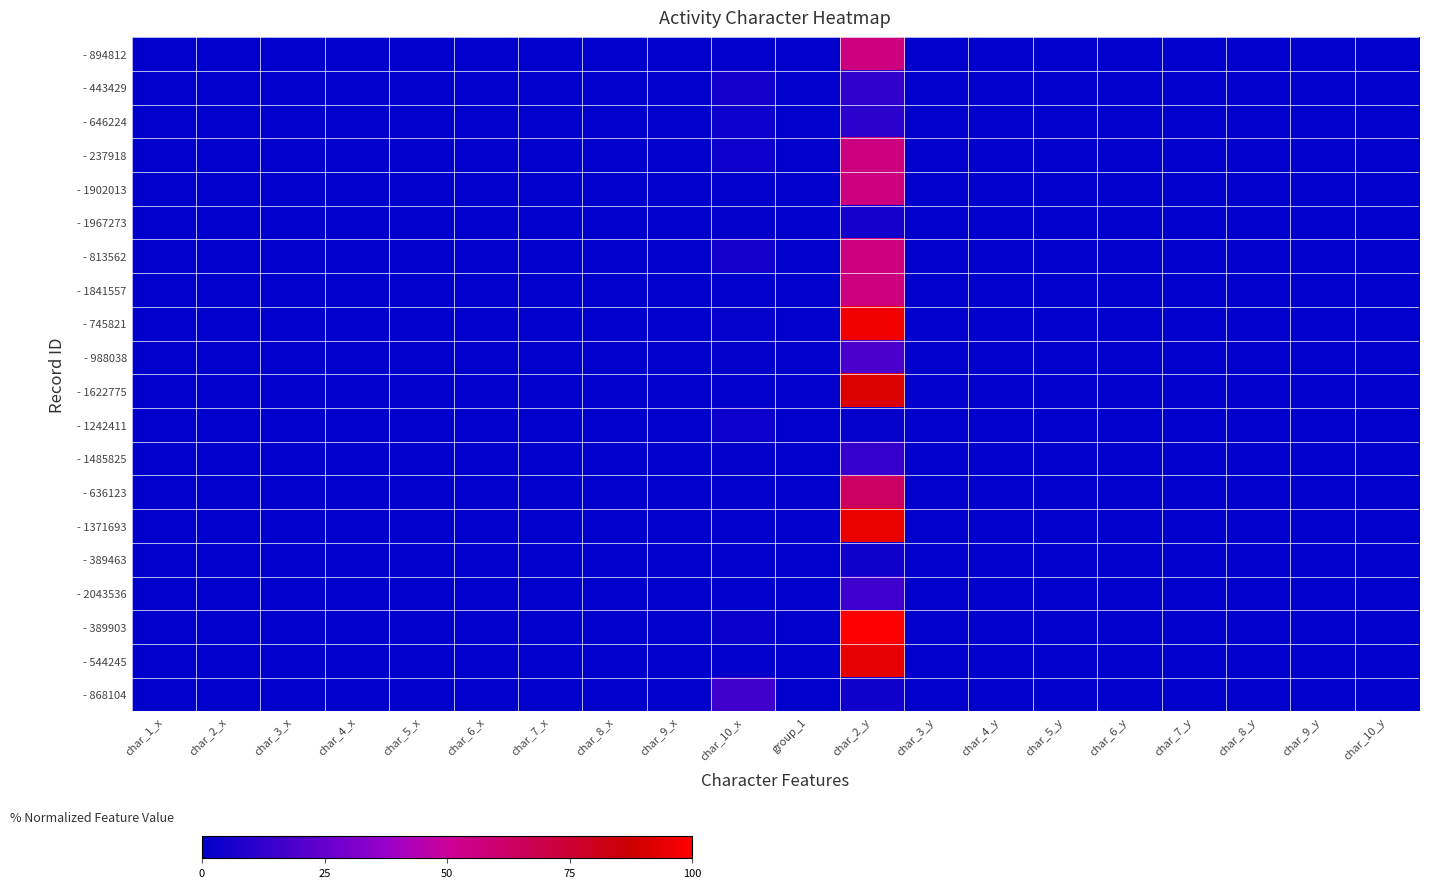

Reading right to left, list all the values displayed in this chart.

- 894812: char_10_y=0.0	char_9_y=0.0	char_8_y=0.1	char_7_y=0.0	char_6_y=0.0	char_5_y=0.0	char_4_y=0.1	char_3_y=0.0	char_2_y=56.5	group_1=0.0	char_10_x=0.0	char_9_x=0.0	char_8_x=0.0	char_7_x=0.0	char_6_x=0.0	char_5_x=0.0	char_4_x=0.0	char_3_x=0.0	char_2_x=0.0	char_1_x=0.0
- 443429: char_10_y=0.0	char_9_y=0.0	char_8_y=0.1	char_7_y=0.0	char_6_y=0.0	char_5_y=0.0	char_4_y=0.0	char_3_y=0.0	char_2_y=12.1	group_1=0.0	char_10_x=5.2	char_9_x=0.0	char_8_x=0.0	char_7_x=0.0	char_6_x=0.0	char_5_x=0.0	char_4_x=0.0	char_3_x=0.0	char_2_x=0.0	char_1_x=0.0
- 646224: char_10_y=0.0	char_9_y=0.0	char_8_y=0.0	char_7_y=0.0	char_6_y=0.0	char_5_y=0.1	char_4_y=0.1	char_3_y=0.0	char_2_y=10.9	group_1=0.0	char_10_x=3.4	char_9_x=0.0	char_8_x=0.0	char_7_x=0.0	char_6_x=0.0	char_5_x=0.0	char_4_x=0.0	char_3_x=0.0	char_2_x=0.0	char_1_x=0.0
- 237918: char_10_y=0.0	char_9_y=0.0	char_8_y=0.0	char_7_y=0.0	char_6_y=0.0	char_5_y=0.0	char_4_y=0.1	char_3_y=0.0	char_2_y=56.5	group_1=0.0	char_10_x=3.6	char_9_x=0.0	char_8_x=0.0	char_7_x=0.0	char_6_x=0.0	char_5_x=0.0	char_4_x=0.0	char_3_x=0.0	char_2_x=0.0	char_1_x=0.0
- 1902013: char_10_y=0.0	char_9_y=0.0	char_8_y=0.1	char_7_y=0.0	char_6_y=0.0	char_5_y=0.1	char_4_y=0.1	char_3_y=0.0	char_2_y=56.5	group_1=0.0	char_10_x=0.0	char_9_x=0.0	char_8_x=0.0	char_7_x=0.0	char_6_x=0.0	char_5_x=0.0	char_4_x=0.0	char_3_x=0.0	char_2_x=0.0	char_1_x=0.0
- 1967273: char_10_y=0.0	char_9_y=0.0	char_8_y=0.0	char_7_y=0.0	char_6_y=0.0	char_5_y=0.0	char_4_y=0.0	char_3_y=0.0	char_2_y=4.8	group_1=0.0	char_10_x=1.3	char_9_x=0.0	char_8_x=0.0	char_7_x=0.0	char_6_x=0.0	char_5_x=0.0	char_4_x=0.0	char_3_x=0.0	char_2_x=0.0	char_1_x=0.0
- 813562: char_10_y=0.0	char_9_y=0.0	char_8_y=0.0	char_7_y=0.0	char_6_y=0.0	char_5_y=0.1	char_4_y=0.1	char_3_y=0.0	char_2_y=56.5	group_1=0.0	char_10_x=5.4	char_9_x=0.0	char_8_x=0.0	char_7_x=0.0	char_6_x=0.0	char_5_x=0.0	char_4_x=0.0	char_3_x=0.0	char_2_x=0.0	char_1_x=0.0
- 1841557: char_10_y=0.0	char_9_y=0.0	char_8_y=0.1	char_7_y=0.0	char_6_y=0.0	char_5_y=0.1	char_4_y=0.1	char_3_y=0.0	char_2_y=56.5	group_1=0.0	char_10_x=0.0	char_9_x=0.0	char_8_x=0.0	char_7_x=0.0	char_6_x=0.0	char_5_x=0.0	char_4_x=0.0	char_3_x=0.0	char_2_x=0.0	char_1_x=0.0
- 745821: char_10_y=0.0	char_9_y=0.0	char_8_y=0.1	char_7_y=0.0	char_6_y=0.0	char_5_y=0.0	char_4_y=0.1	char_3_y=0.0	char_2_y=96.6	group_1=0.0	char_10_x=1.9	char_9_x=0.0	char_8_x=0.0	char_7_x=0.0	char_6_x=0.0	char_5_x=0.0	char_4_x=0.0	char_3_x=0.0	char_2_x=0.0	char_1_x=0.0
- 988038: char_10_y=0.0	char_9_y=0.0	char_8_y=0.0	char_7_y=0.0	char_6_y=0.0	char_5_y=0.0	char_4_y=0.0	char_3_y=0.0	char_2_y=18.2	group_1=0.0	char_10_x=0.8	char_9_x=0.0	char_8_x=0.0	char_7_x=0.0	char_6_x=0.0	char_5_x=0.0	char_4_x=0.0	char_3_x=0.0	char_2_x=0.0	char_1_x=0.0
- 1622775: char_10_y=0.0	char_9_y=0.0	char_8_y=0.0	char_7_y=0.0	char_6_y=0.0	char_5_y=0.0	char_4_y=0.0	char_3_y=0.0	char_2_y=91.2	group_1=0.0	char_10_x=0.1	char_9_x=0.0	char_8_x=0.0	char_7_x=0.0	char_6_x=0.0	char_5_x=0.0	char_4_x=0.0	char_3_x=0.0	char_2_x=0.0	char_1_x=0.0
- 1242411: char_10_y=0.0	char_9_y=0.0	char_8_y=0.0	char_7_y=0.0	char_6_y=0.0	char_5_y=0.0	char_4_y=0.0	char_3_y=0.0	char_2_y=1.9	group_1=0.0	char_10_x=3.0	char_9_x=0.0	char_8_x=0.0	char_7_x=0.0	char_6_x=0.0	char_5_x=0.0	char_4_x=0.0	char_3_x=0.0	char_2_x=0.0	char_1_x=0.0
- 1485825: char_10_y=0.0	char_9_y=0.0	char_8_y=0.0	char_7_y=0.0	char_6_y=0.0	char_5_y=0.1	char_4_y=0.1	char_3_y=0.0	char_2_y=13.3	group_1=0.0	char_10_x=1.5	char_9_x=0.0	char_8_x=0.0	char_7_x=0.0	char_6_x=0.0	char_5_x=0.0	char_4_x=0.0	char_3_x=0.0	char_2_x=0.0	char_1_x=0.0
- 636123: char_10_y=0.0	char_9_y=0.0	char_8_y=0.0	char_7_y=0.0	char_6_y=0.0	char_5_y=0.0	char_4_y=0.0	char_3_y=0.0	char_2_y=63.3	group_1=0.0	char_10_x=0.0	char_9_x=0.0	char_8_x=0.0	char_7_x=0.0	char_6_x=0.0	char_5_x=0.0	char_4_x=0.0	char_3_x=0.0	char_2_x=0.0	char_1_x=0.0
- 1371693: char_10_y=0.0	char_9_y=0.0	char_8_y=0.0	char_7_y=0.0	char_6_y=0.0	char_5_y=0.0	char_4_y=0.1	char_3_y=0.0	char_2_y=95.3	group_1=0.0	char_10_x=0.0	char_9_x=0.0	char_8_x=0.0	char_7_x=0.0	char_6_x=0.0	char_5_x=0.0	char_4_x=0.0	char_3_x=0.0	char_2_x=0.0	char_1_x=0.0
- 389463: char_10_y=0.0	char_9_y=0.0	char_8_y=0.0	char_7_y=0.0	char_6_y=0.0	char_5_y=0.1	char_4_y=0.0	char_3_y=0.0	char_2_y=4.3	group_1=0.0	char_10_x=0.0	char_9_x=0.0	char_8_x=0.0	char_7_x=0.0	char_6_x=0.0	char_5_x=0.0	char_4_x=0.0	char_3_x=0.0	char_2_x=0.0	char_1_x=0.0
- 2043536: char_10_y=0.0	char_9_y=0.0	char_8_y=0.0	char_7_y=0.0	char_6_y=0.0	char_5_y=0.0	char_4_y=0.0	char_3_y=0.0	char_2_y=15.5	group_1=0.0	char_10_x=0.0	char_9_x=0.0	char_8_x=0.0	char_7_x=0.0	char_6_x=0.0	char_5_x=0.0	char_4_x=0.0	char_3_x=0.0	char_2_x=0.0	char_1_x=0.0
- 389903: char_10_y=0.0	char_9_y=0.0	char_8_y=0.0	char_7_y=0.0	char_6_y=0.0	char_5_y=0.0	char_4_y=0.0	char_3_y=0.0	char_2_y=100.0	group_1=0.0	char_10_x=2.4	char_9_x=0.0	char_8_x=0.0	char_7_x=0.0	char_6_x=0.0	char_5_x=0.0	char_4_x=0.0	char_3_x=0.0	char_2_x=0.0	char_1_x=0.0
- 544245: char_10_y=0.0	char_9_y=0.0	char_8_y=0.0	char_7_y=0.0	char_6_y=0.0	char_5_y=0.0	char_4_y=0.0	char_3_y=0.0	char_2_y=93.9	group_1=0.0	char_10_x=0.0	char_9_x=0.0	char_8_x=0.0	char_7_x=0.0	char_6_x=0.0	char_5_x=0.0	char_4_x=0.0	char_3_x=0.0	char_2_x=0.0	char_1_x=0.0
- 868104: char_10_y=0.0	char_9_y=0.0	char_8_y=0.0	char_7_y=0.0	char_6_y=0.0	char_5_y=0.0	char_4_y=0.0	char_3_y=0.0	char_2_y=4.1	group_1=0.0	char_10_x=15.9	char_9_x=0.0	char_8_x=0.0	char_7_x=0.0	char_6_x=0.0	char_5_x=0.0	char_4_x=0.0	char_3_x=0.0	char_2_x=0.0	char_1_x=0.0